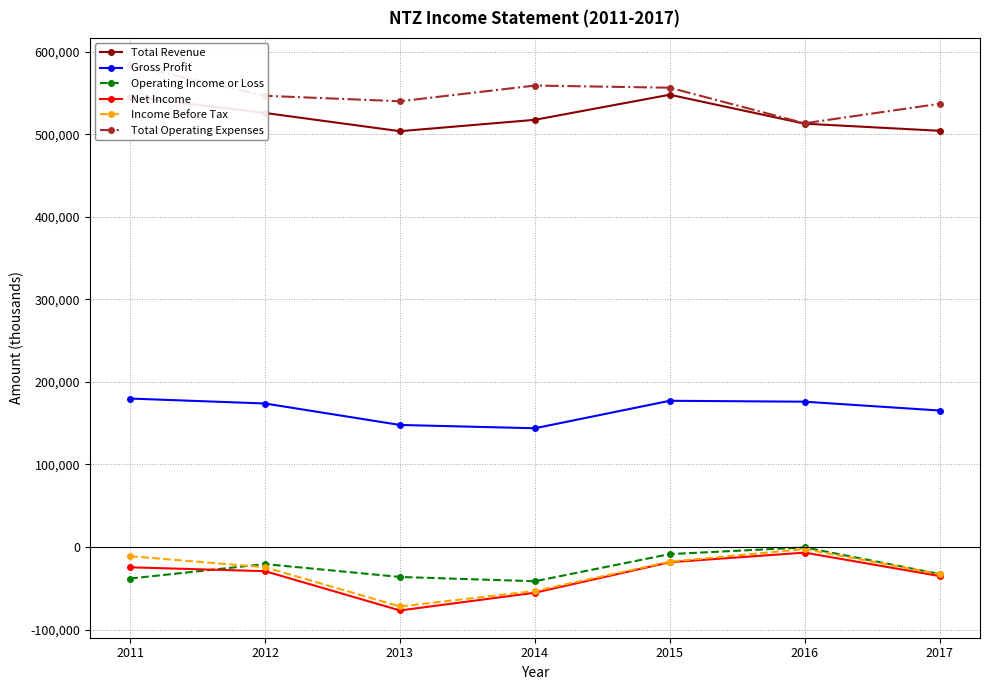

Reading left to right, list all the values displayed in this chart.

Total Revenue: 2011=545700	2012=526000	2013=503900	2014=517700	2015=548100	2016=513000	2017=504400
Gross Profit: 2011=179900	2012=173900	2013=147900	2014=143900	2015=177200	2016=176100	2017=165400
Operating Income or Loss: 2011=-38200	2012=-20700	2013=-36300	2014=-41500	2015=-8600	2016=-500	2017=-32700
Net Income: 2011=-24600	2012=-29300	2013=-76900	2014=-55400	2015=-18500	2016=-6800	2017=-35200
Income Before Tax: 2011=-11200	2012=-24500	2013=-72100	2014=-53300	2015=-17800	2016=-2500	2017=-32800
Total Operating Expenses: 2011=583900	2012=546800	2013=540200	2014=559200	2015=556600	2016=513500	2017=537100